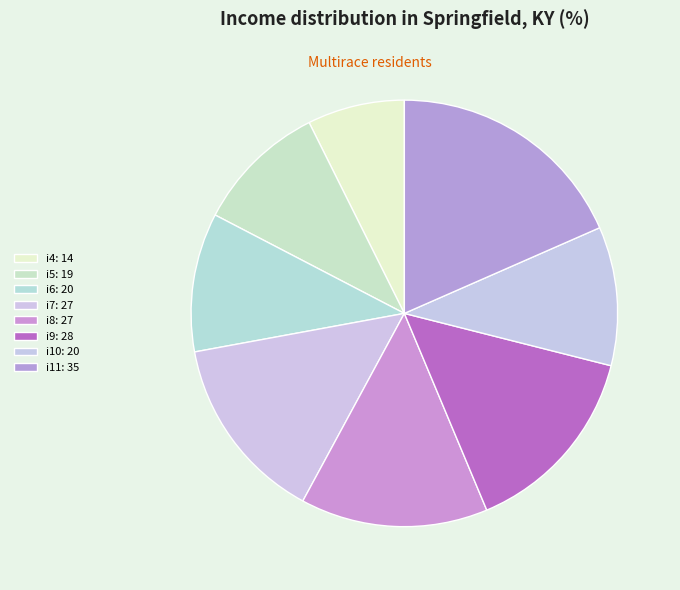

Which slice is the smallest?

i4